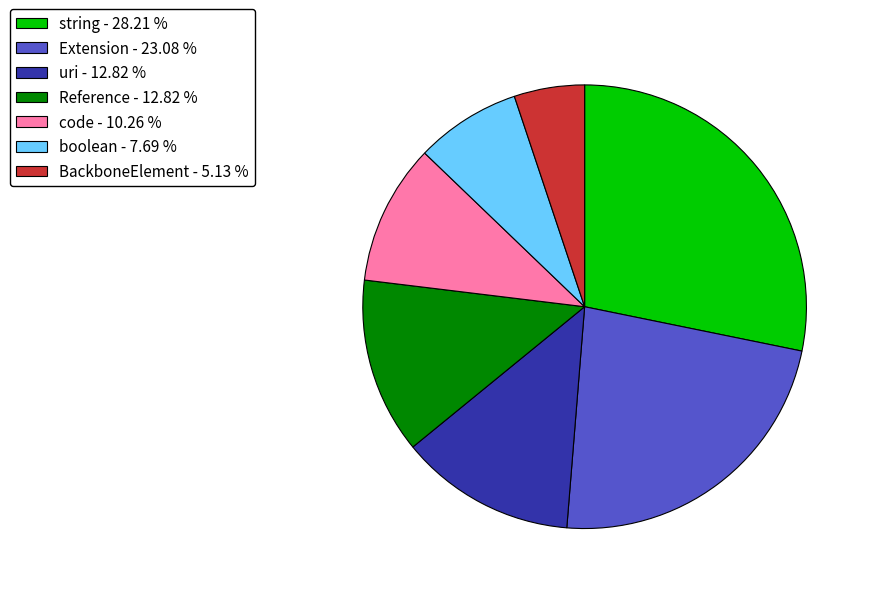

Is there any slice that represents more than half of the pie?

No